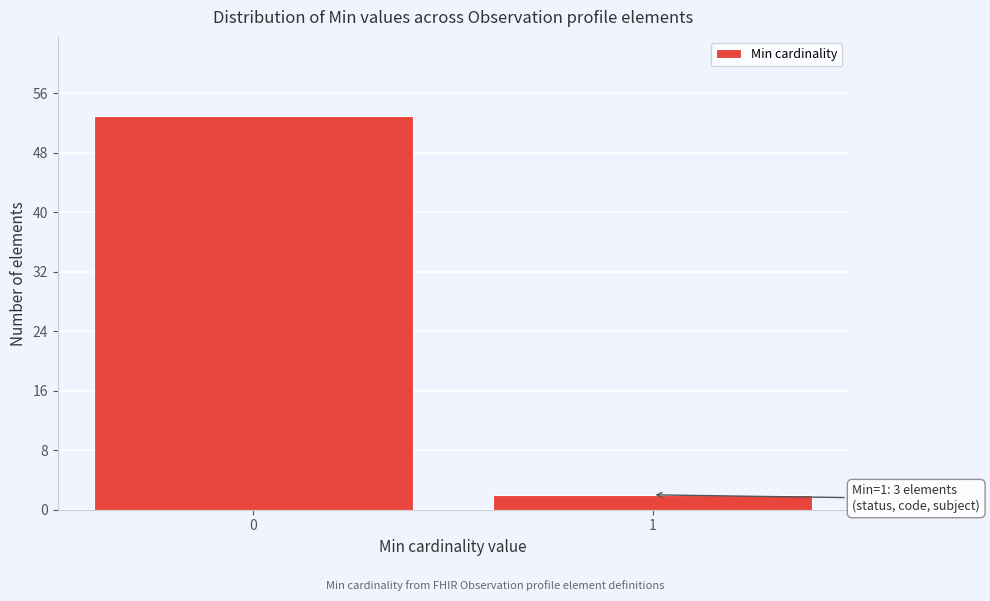

Reading right to left, what are all the values shown in this chart?

1=2	0=53